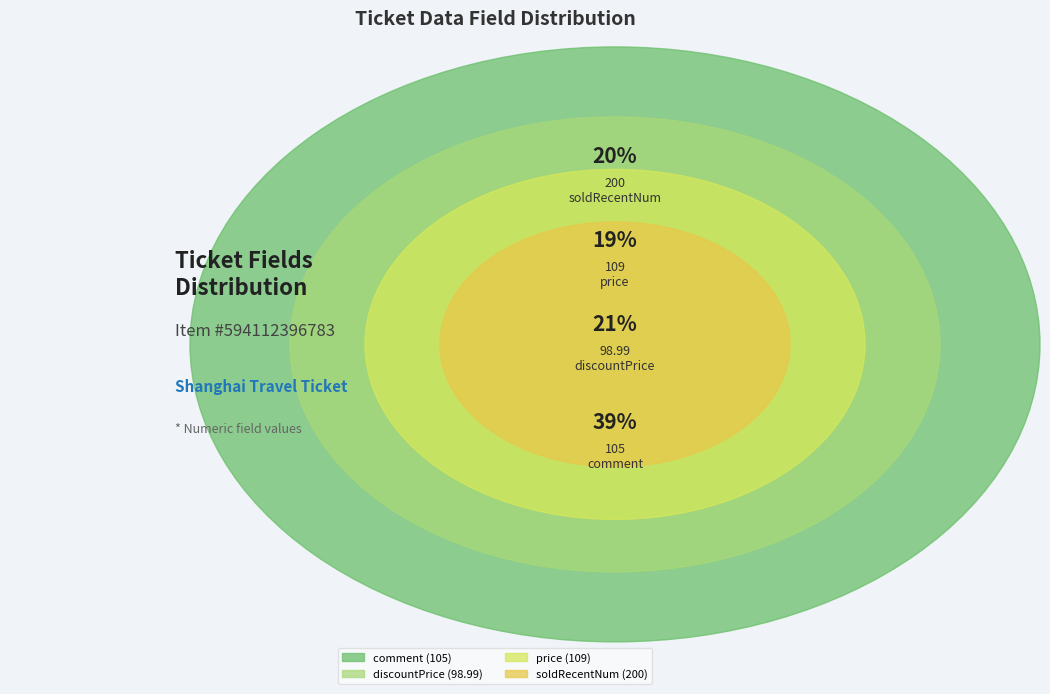

Rank the categories by value from lowest to highest.

discountPrice (98.99), comment (105), price (109), soldRecentNum (200)